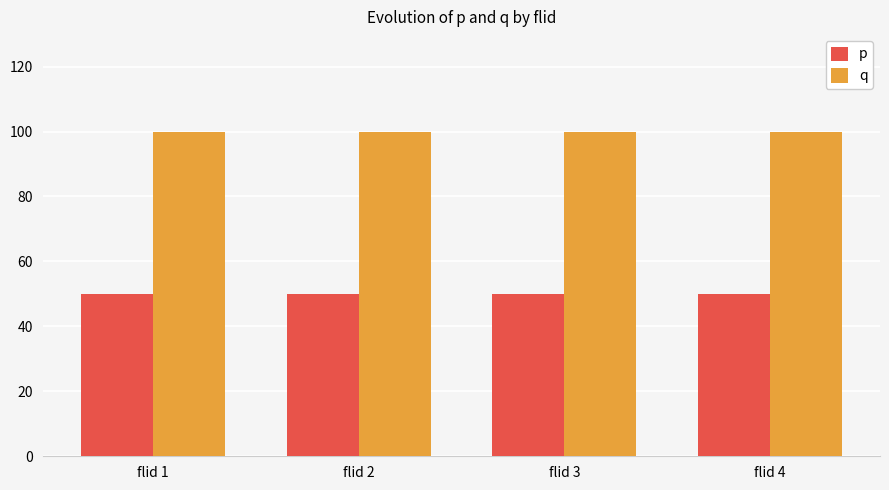

What is the sum of the q values at flid 1 and flid 3?

200